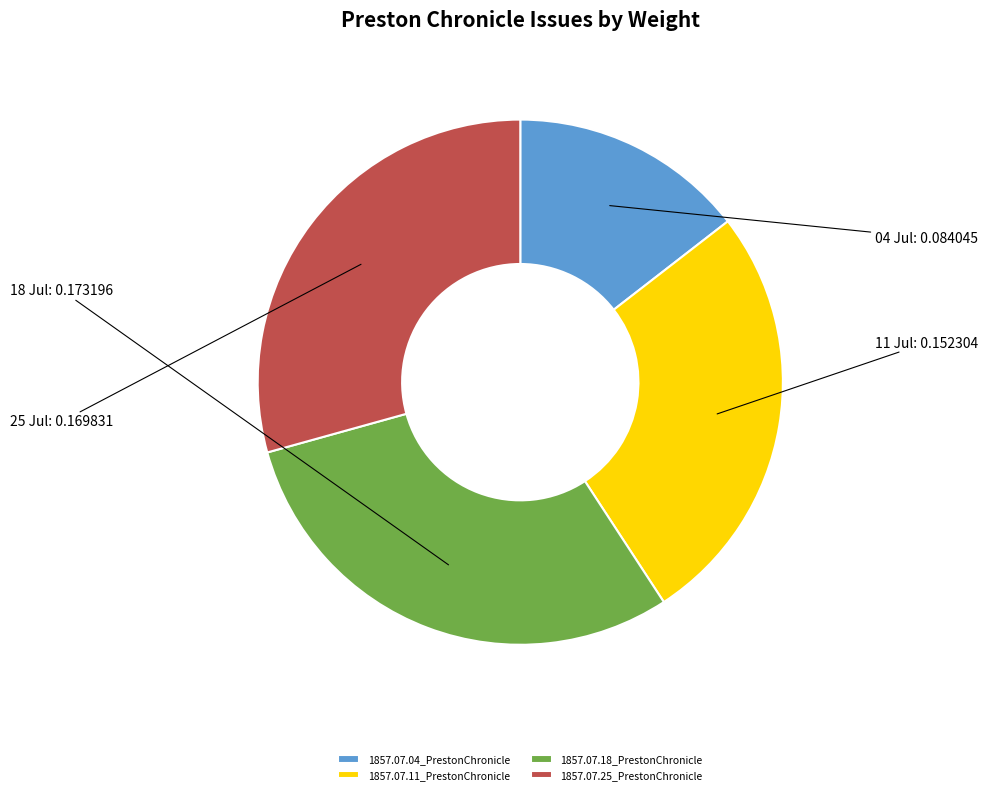

True or false: 1857.07.18_PrestonChronicle accounts for 43% of the total.

False